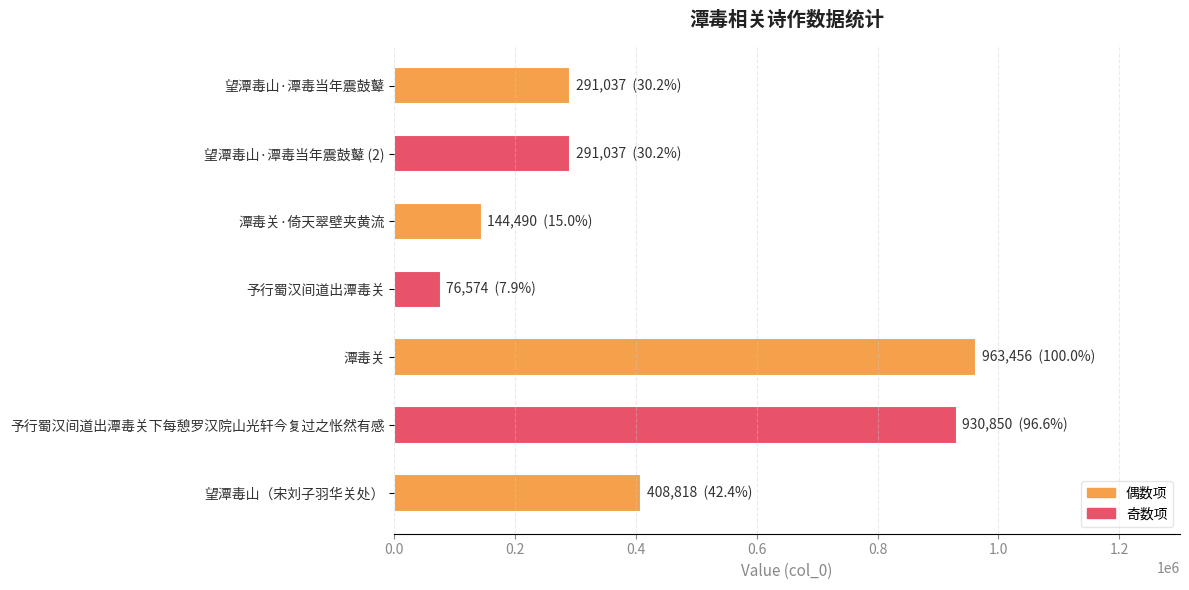

Reading top to bottom, transcribe all the data shown in this chart.

291037	291037	144490	76574	963456	930850	408818